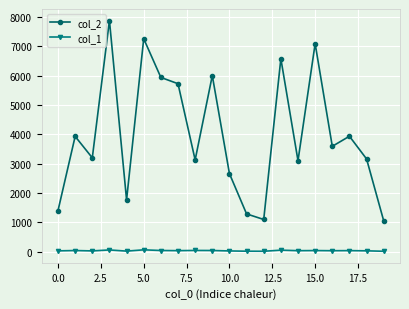

True or false: col_1 has more than 0 points higher than both neighbors.

True